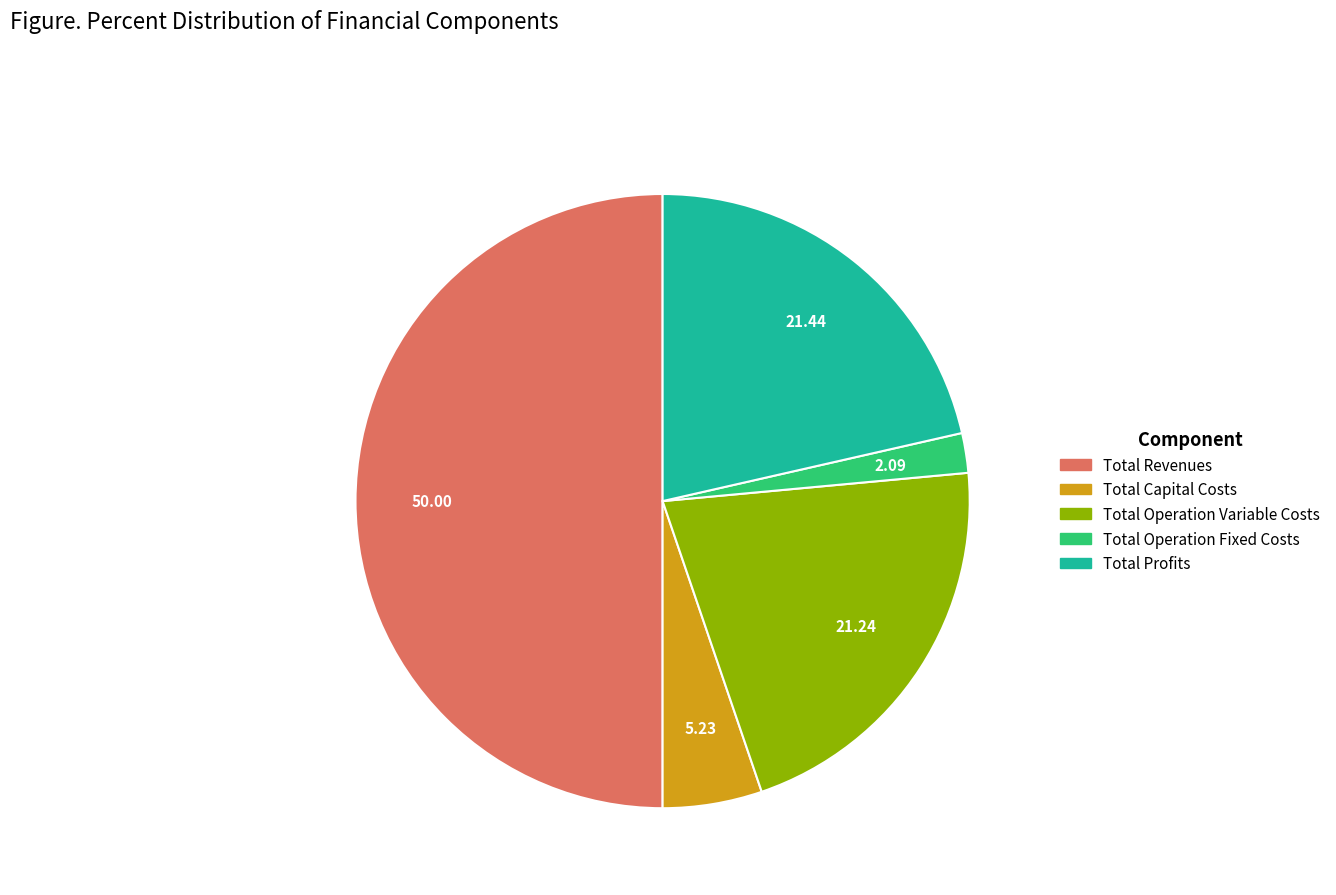

What is the largest slice in the pie chart?

Total Revenues